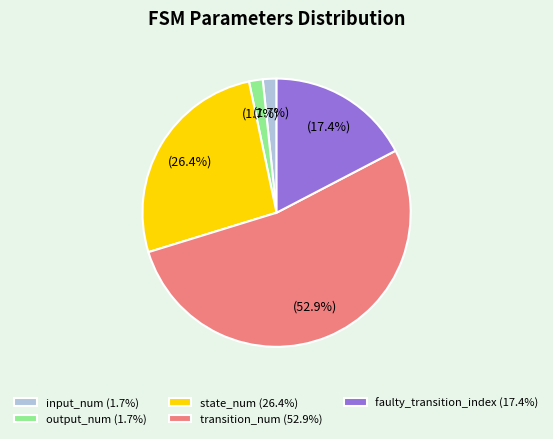

To the nearest percent, what portion does state_num represent?

26%